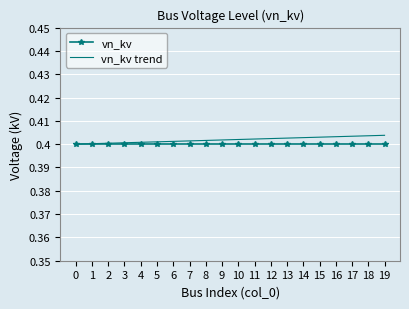

What is the total value across all series at 8?

0.8